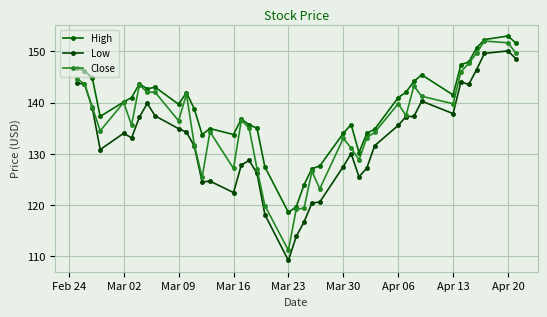

At which label does Low reach its peak?

Apr 20